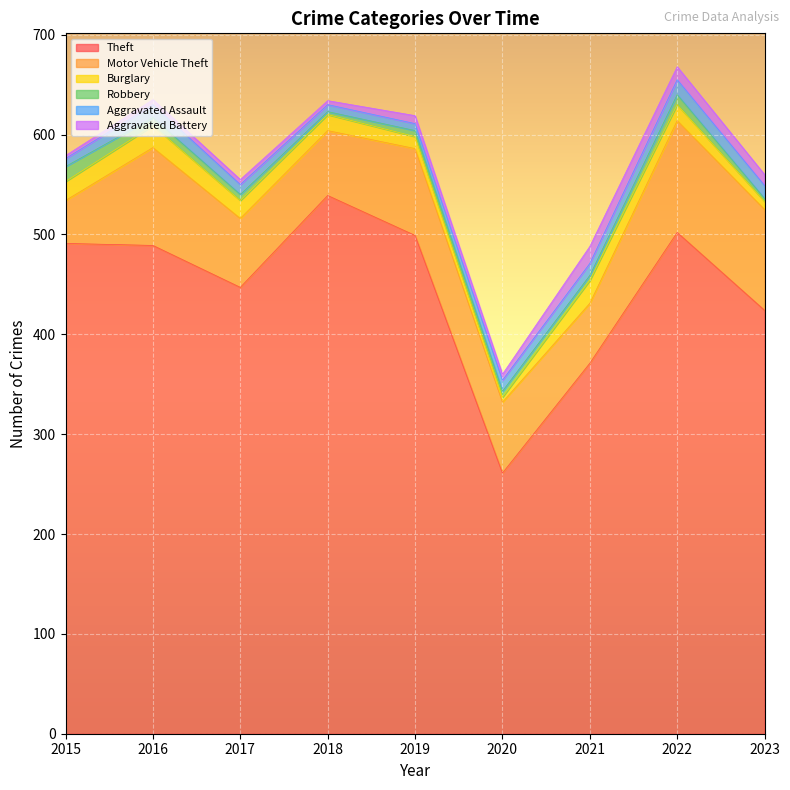

What is the maximum value shown in the chart?

539